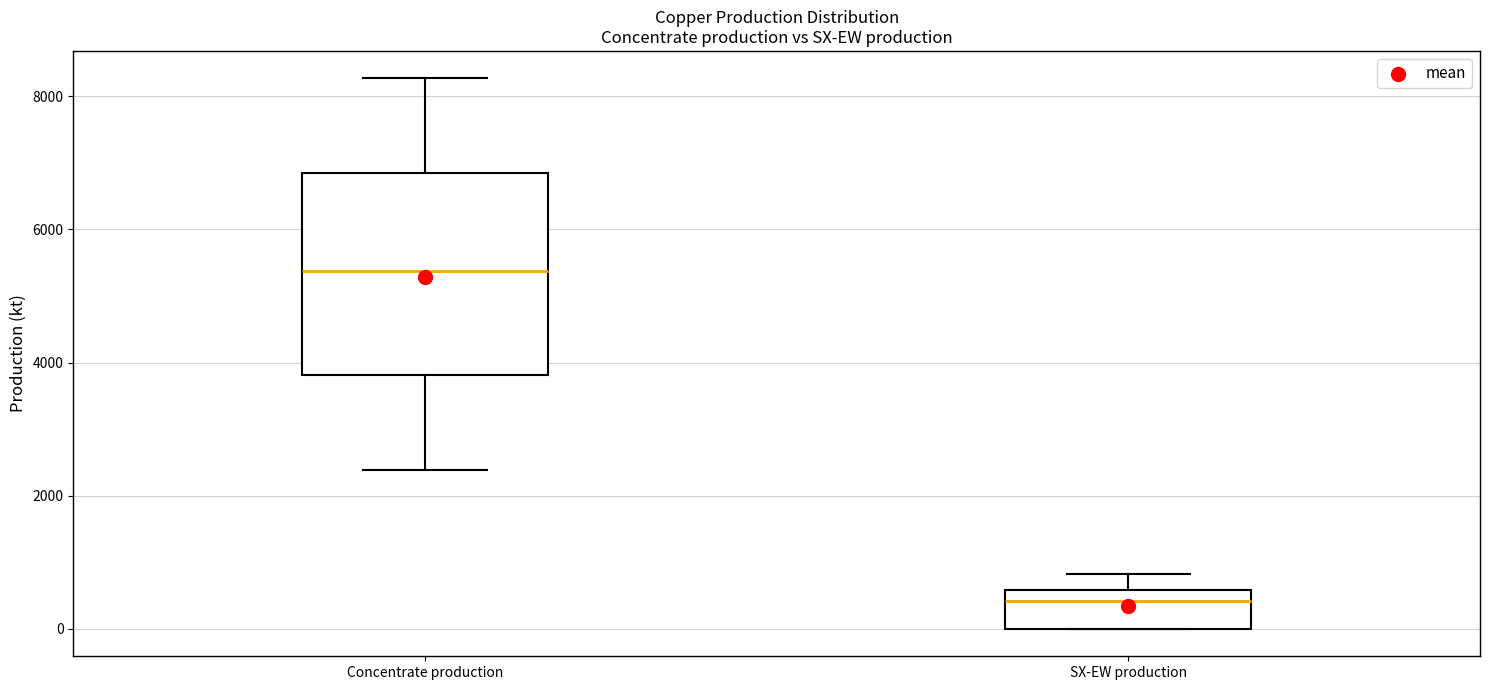

Where is the lower edge of the box for Concentrate production on the y-axis? The values are not printed on the chart, so give them approximately, as read against the axis.

3800